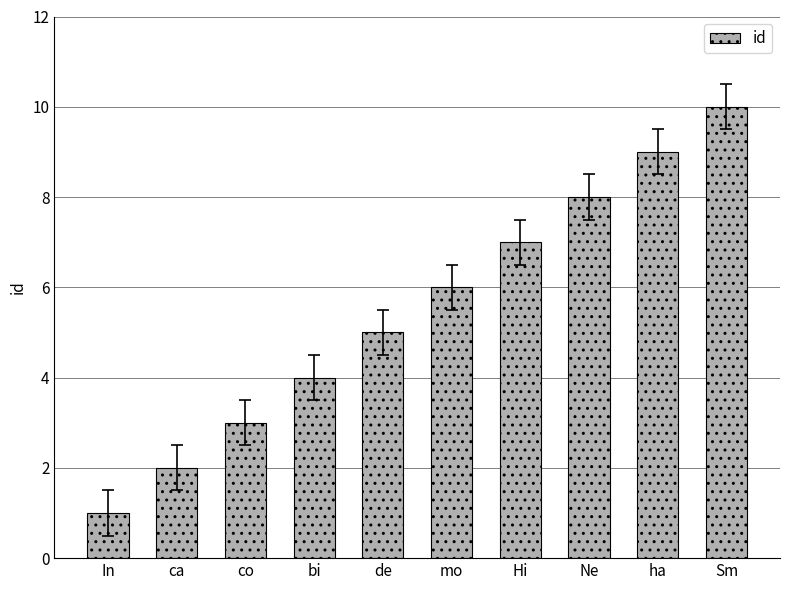

True or false: the data shows 1 at In.

True